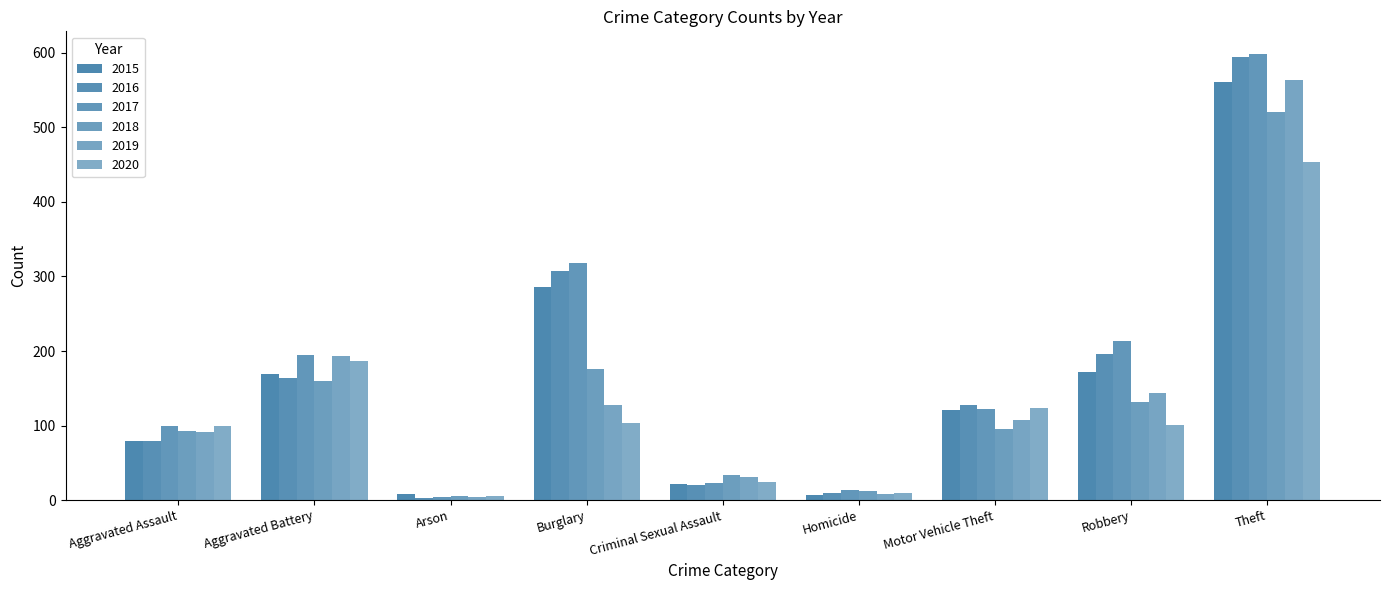

What is the difference between the second highest and minimum values in the 2018 series?

170